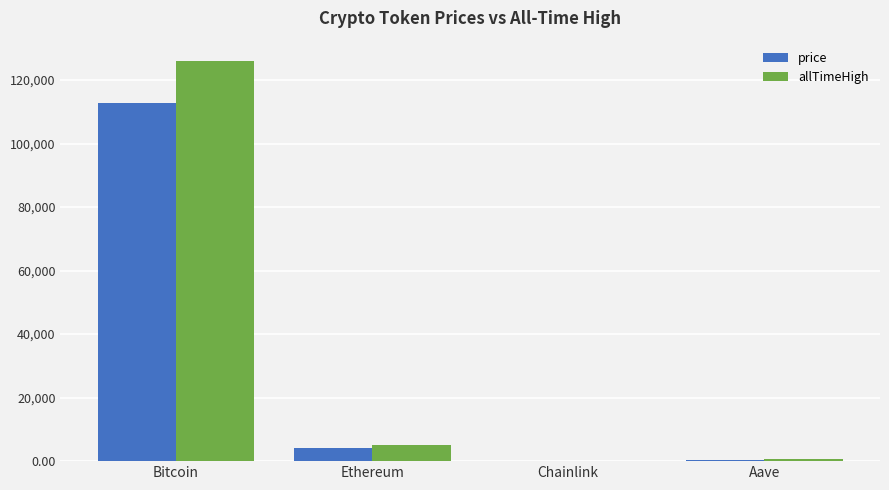

How many data points in allTimeHigh are above 4946?

2